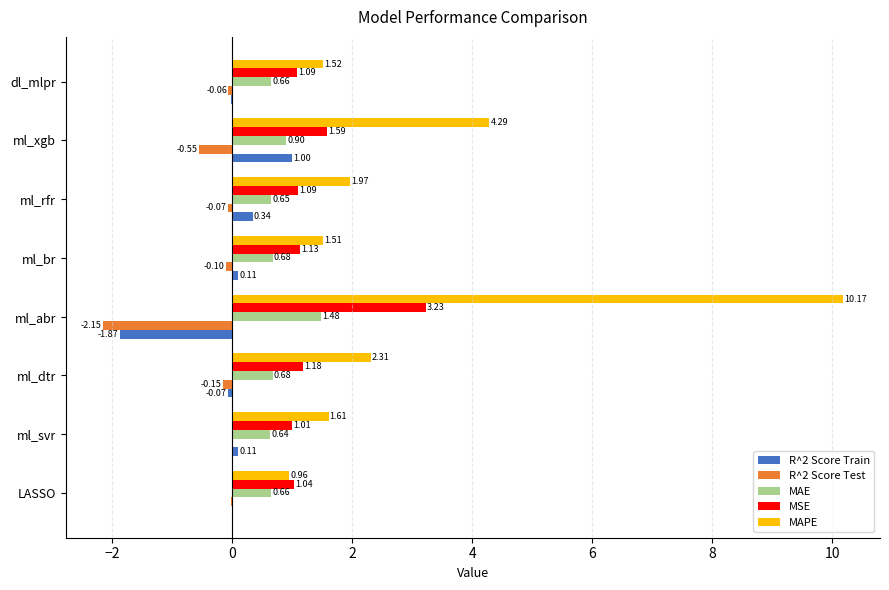

Where is R^2 Score Test nearest to the value -1?

ml_xgb